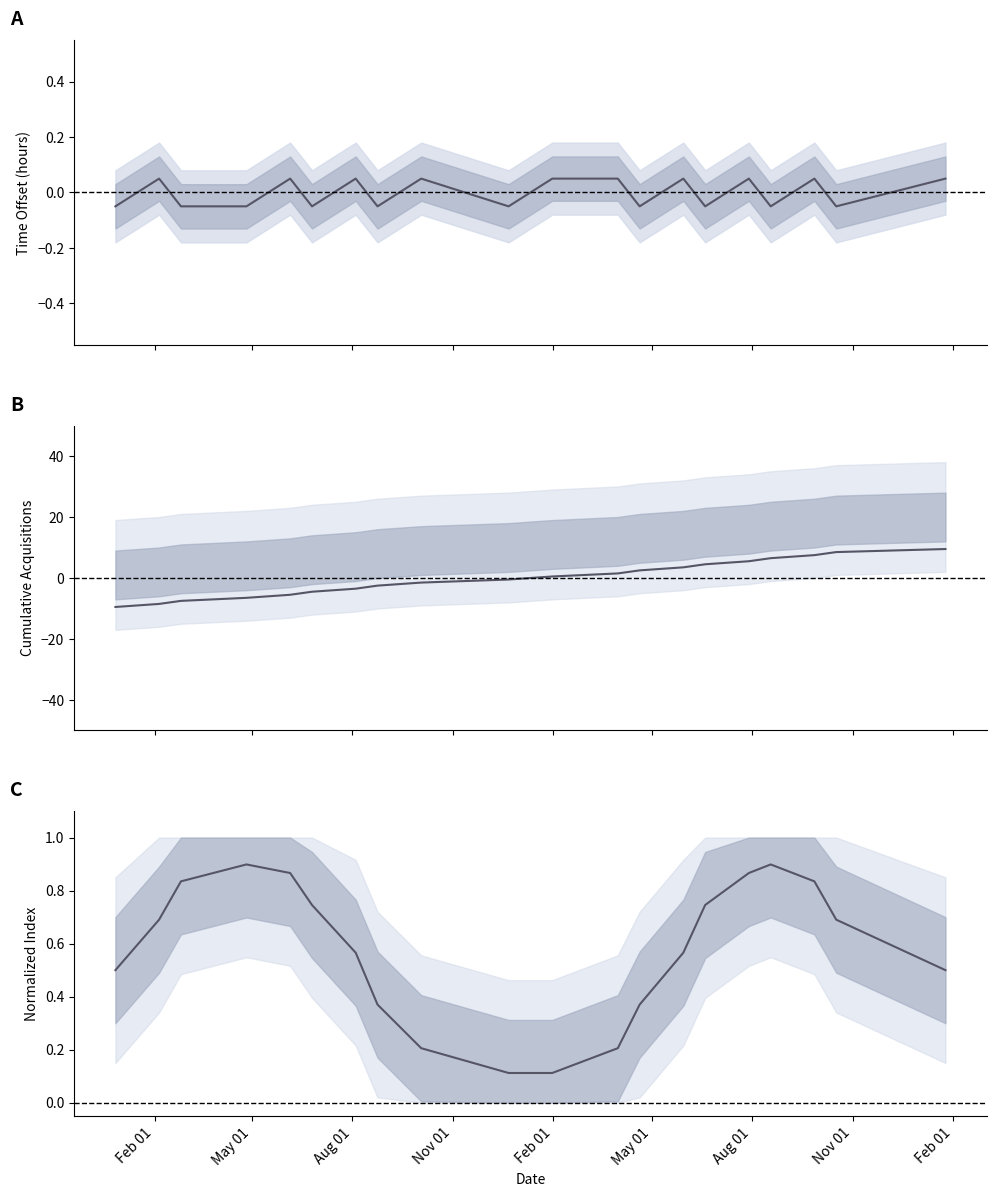

The value at 2020-09-27 is 10.1. True or false?

False